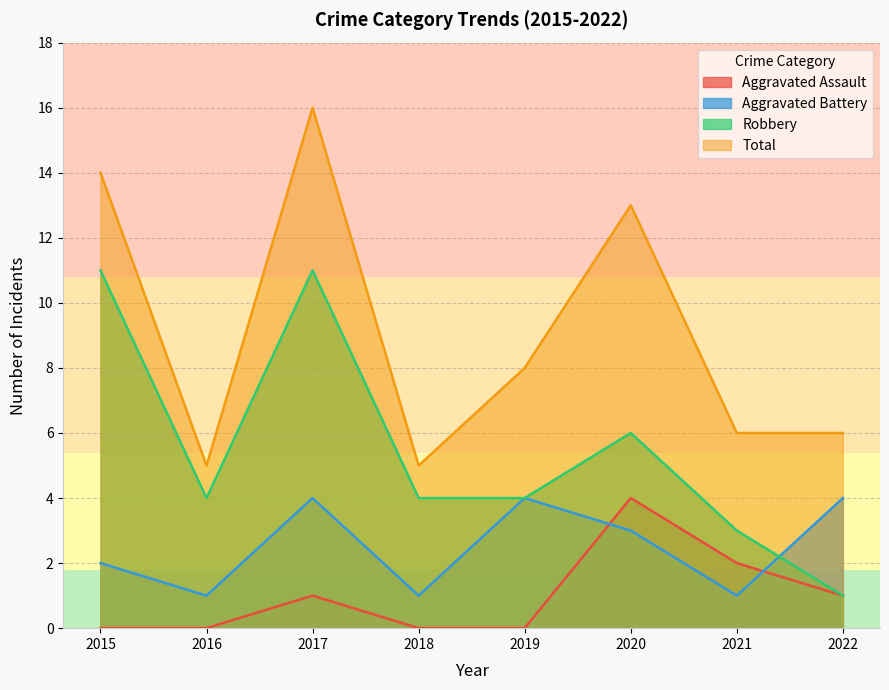

Reading left to right, what are all the values shown in this chart?

Aggravated Assault: 2015=0	2016=0	2017=1	2018=0	2019=0	2020=4	2021=2	2022=1
Aggravated Battery: 2015=2	2016=1	2017=4	2018=1	2019=4	2020=3	2021=1	2022=4
Robbery: 2015=11	2016=4	2017=11	2018=4	2019=4	2020=6	2021=3	2022=1
Total: 2015=14	2016=5	2017=16	2018=5	2019=8	2020=13	2021=6	2022=6